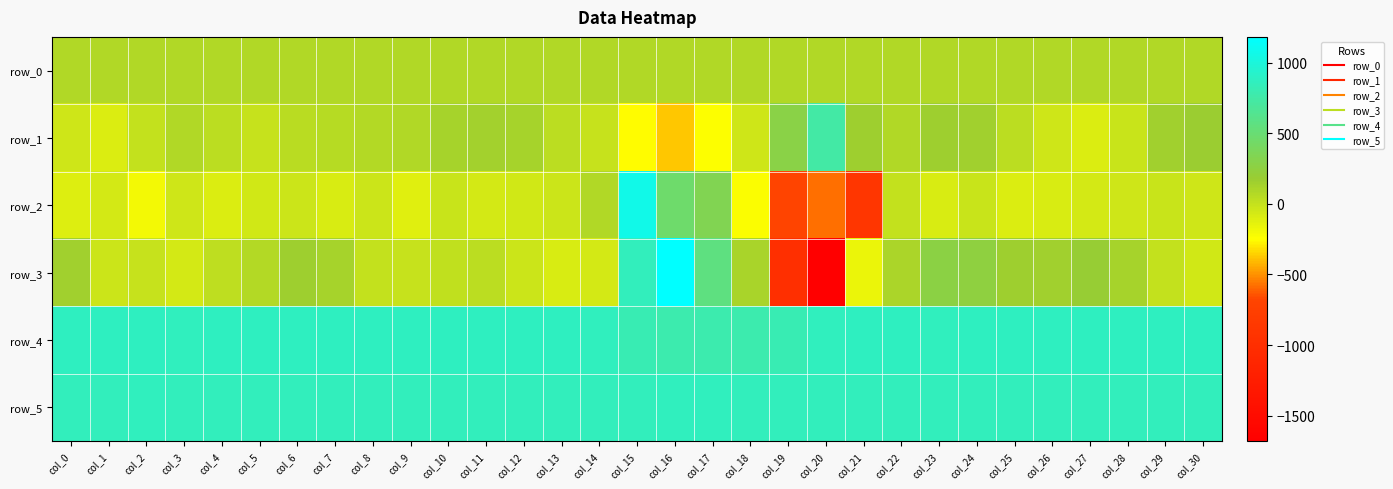

How many data points in row_5 are less than 853?

11